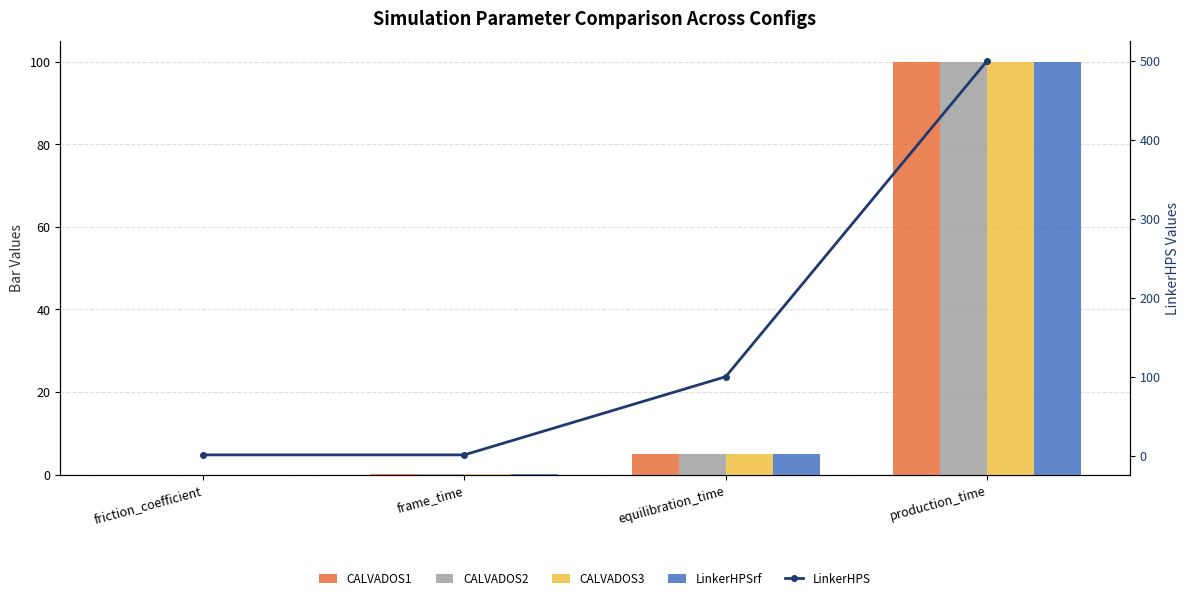

What position from the left is production_time?

4